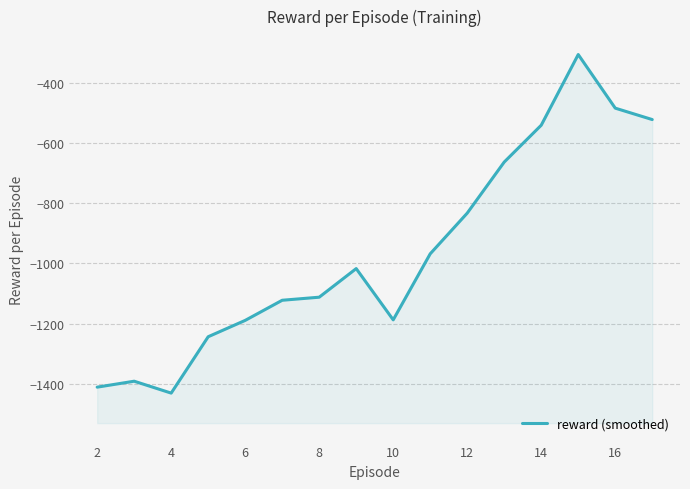

Reading left to right, what are all the values shown in this chart?

-1411.8	-1392.0	-1431.6	-1244.0	-1189.6	-1122.6	-1112.4	-1017.2	-1187.8	-968.0	-832.6	-662.6	-540.0	-304.8	-483.2	-521.2